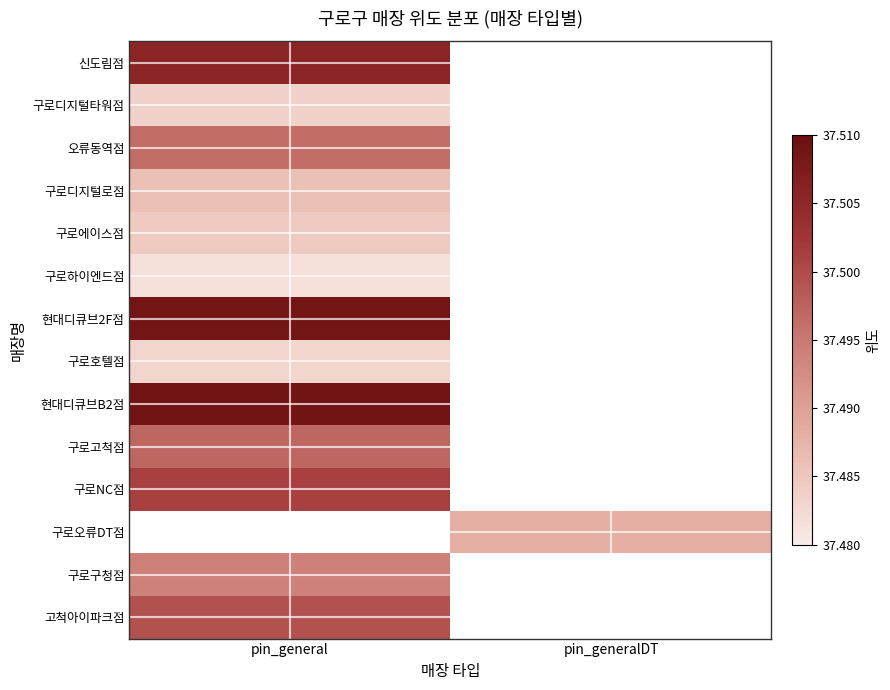

Between pin_general and pin_generalDT, which is larger?

pin_generalDT